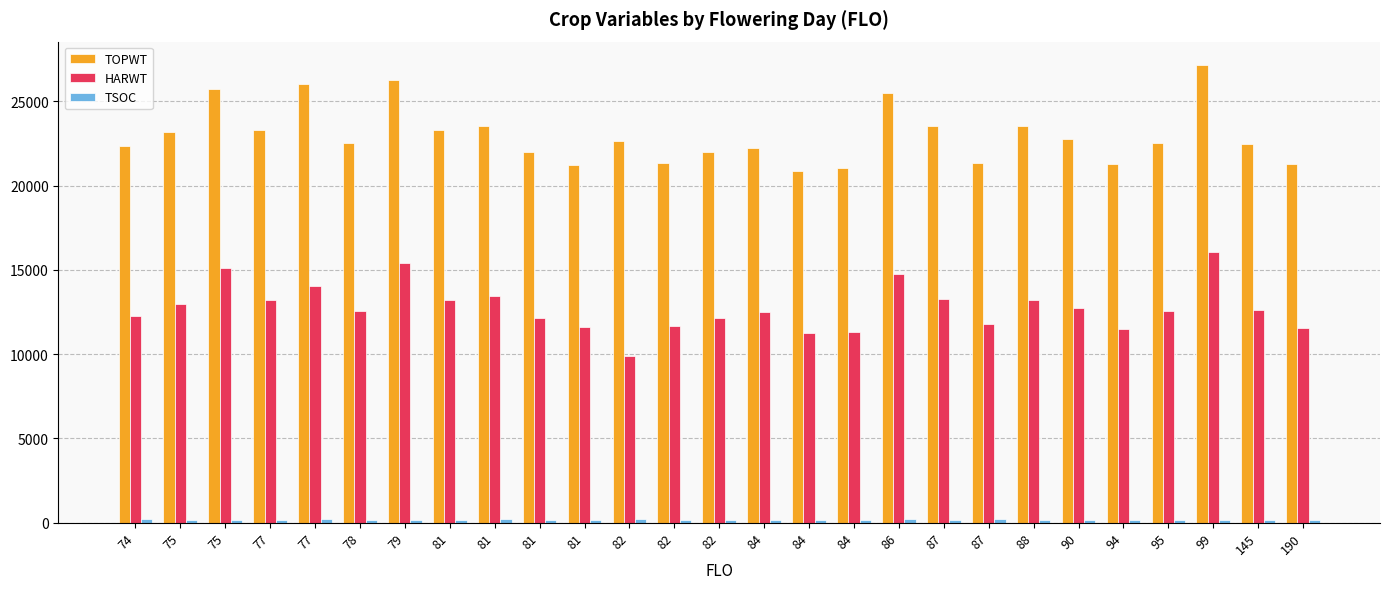

At how many categories does at least one series exceed 17289?

27